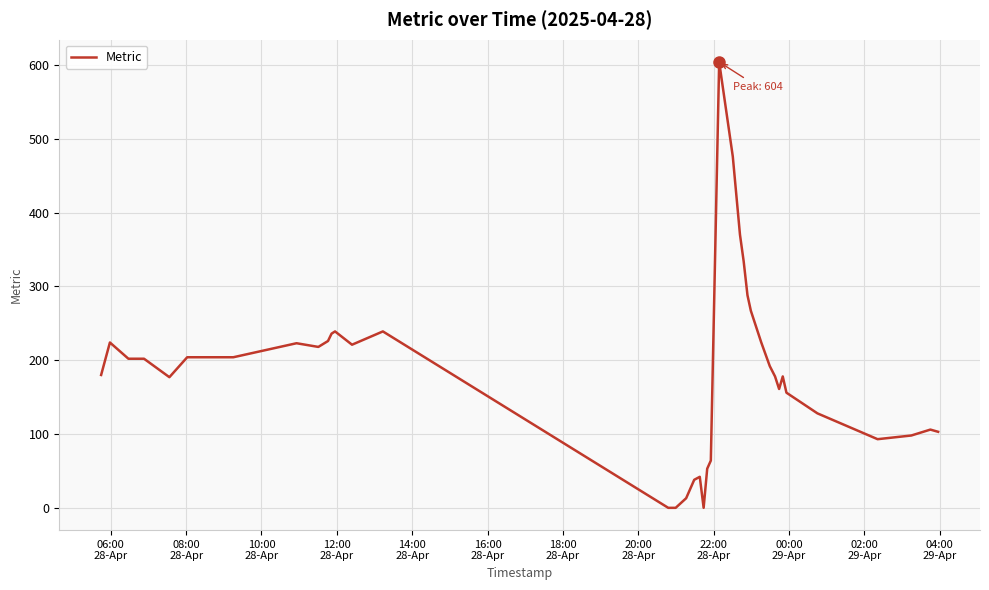

What is the difference between the maximum and minimum values?

604